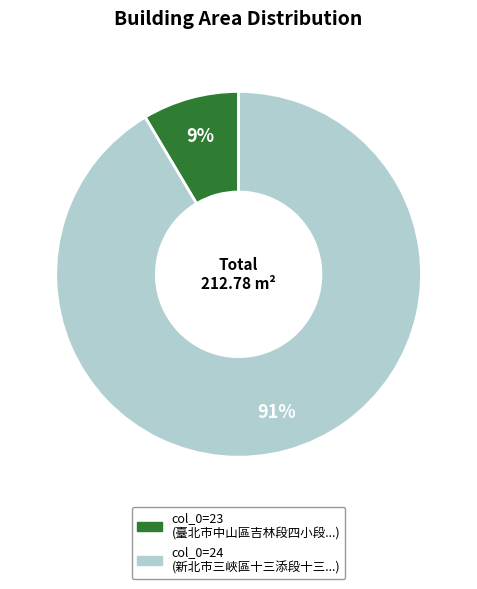

Is there a majority slice in this chart?

Yes